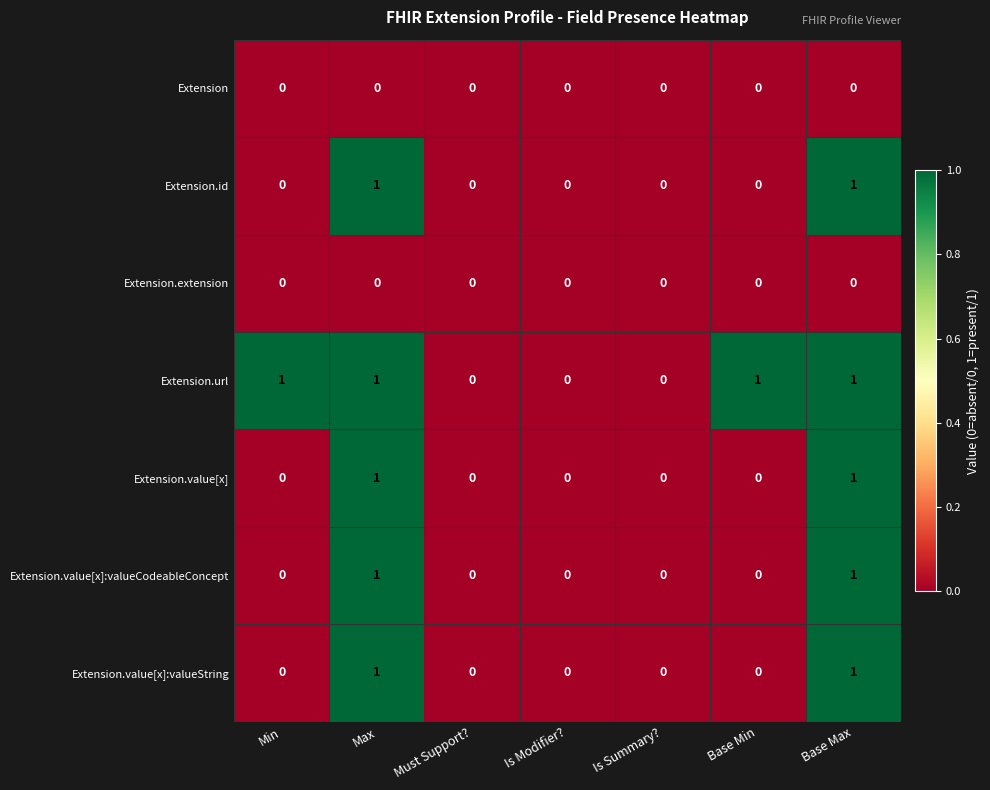

Count the Extension.value[x] values in the range 0 to 1.

7